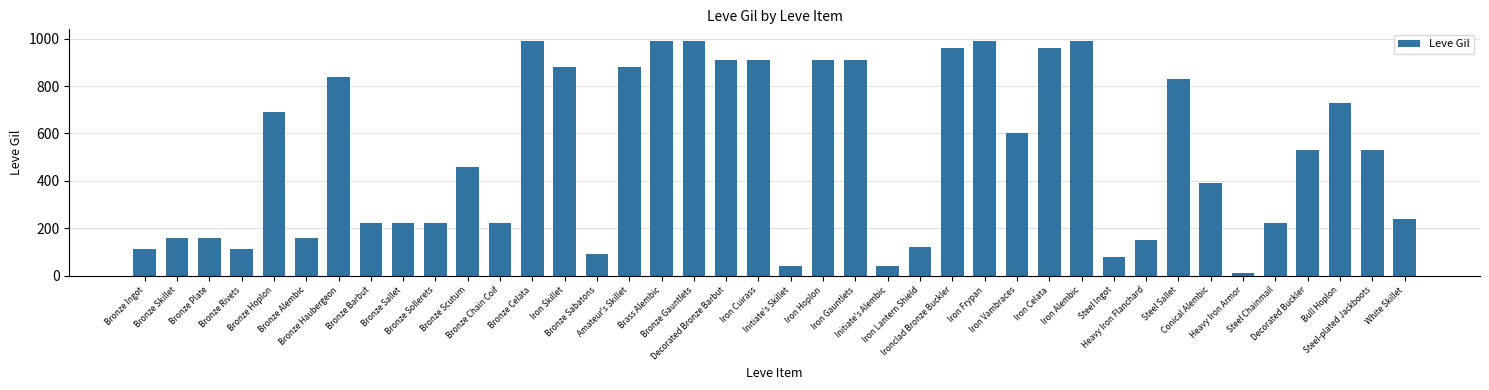

Is it true that the value at Iron Cuirass is 910?

True